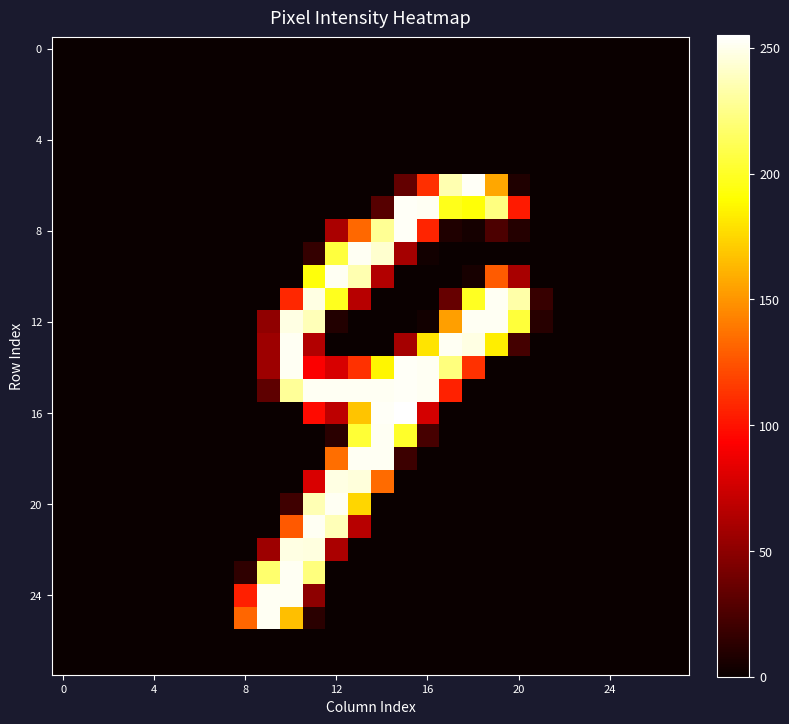

Which label corresponds to the largest value in the chart?

15